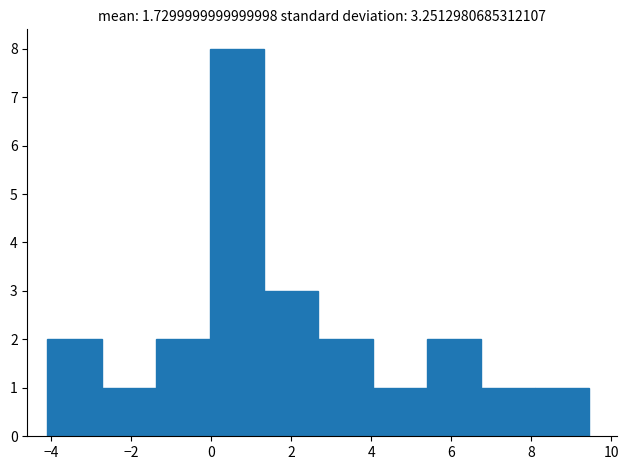

Over which range of the x-axis is the bar tallest?

0.0 to 1.4